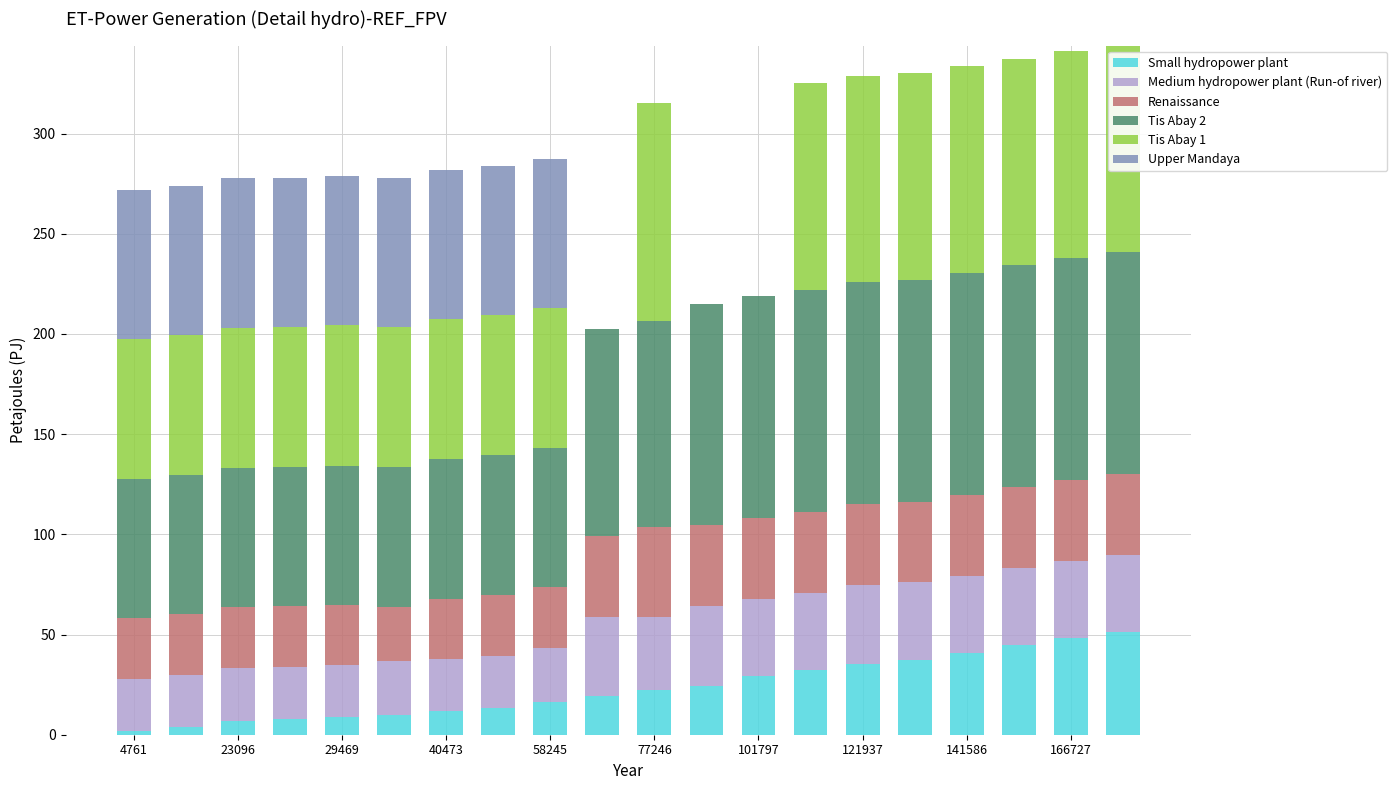

Does the chart contain stacked bars?

Yes